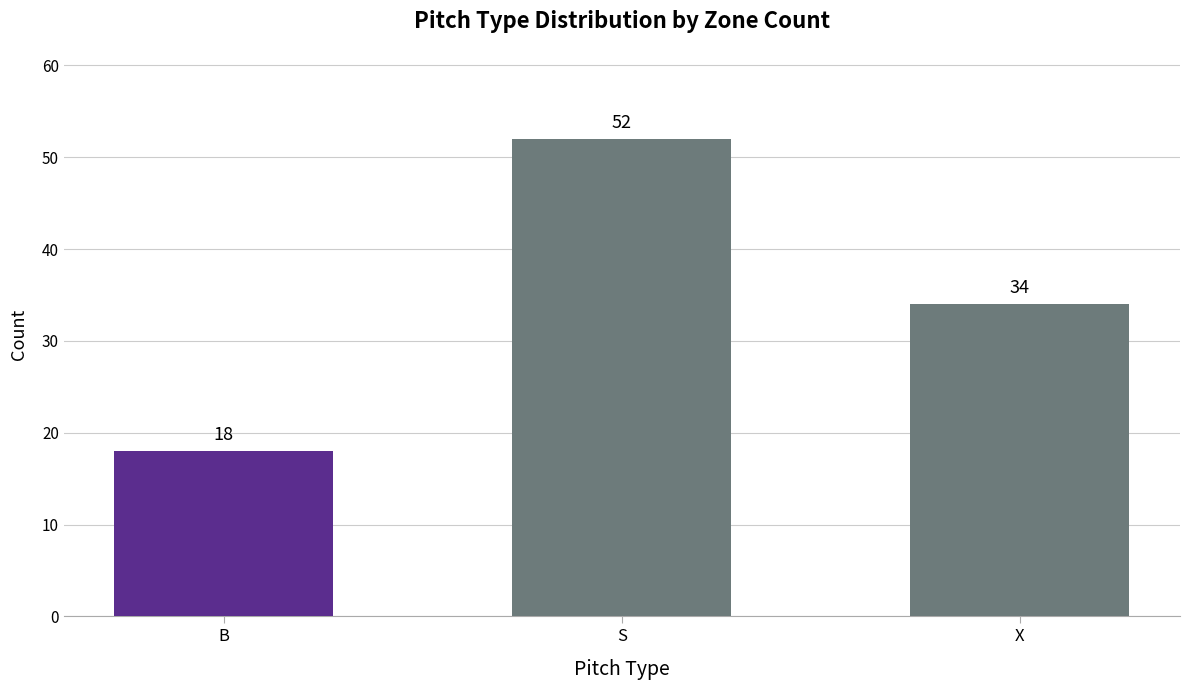

How many values are between 18 and 52?

3